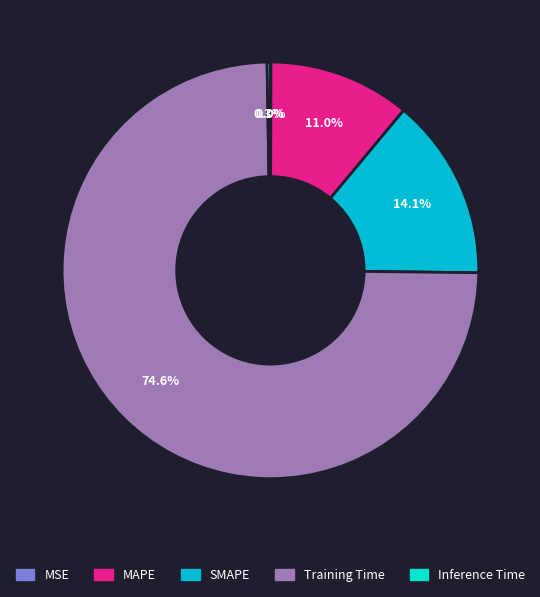

What percentage is the Training Time slice, to the nearest percent?

75%